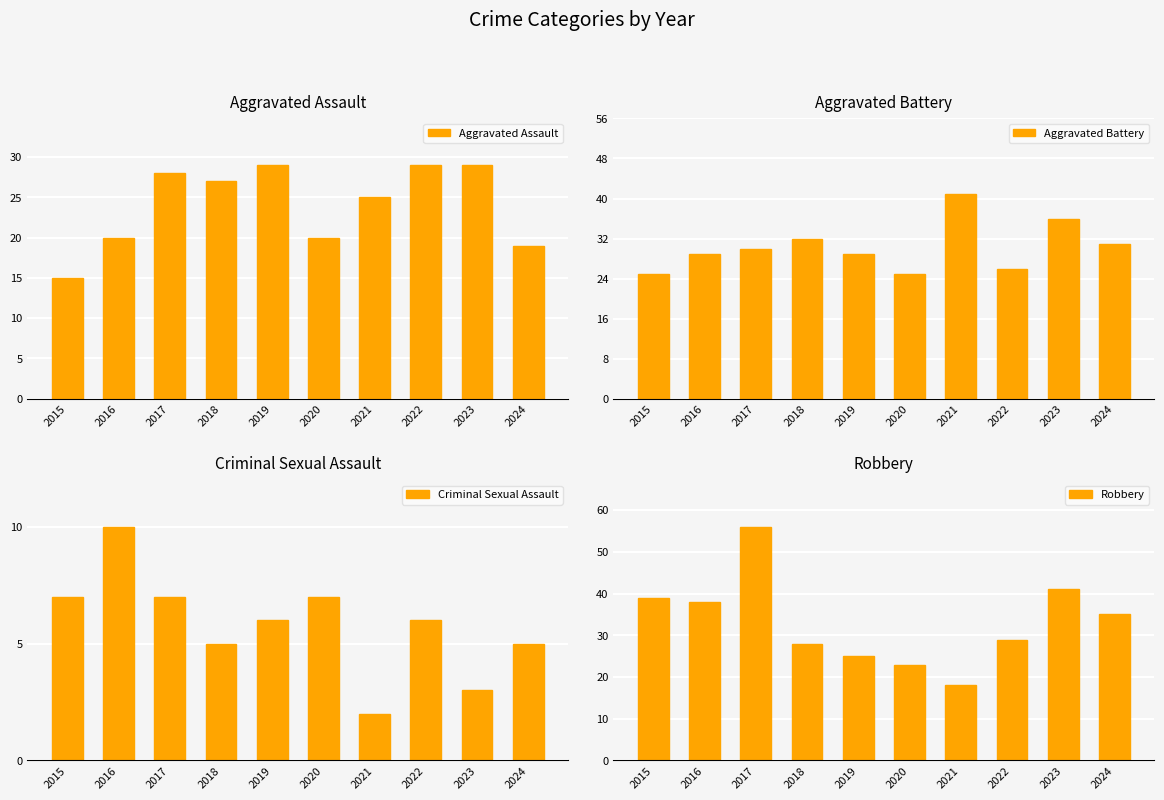

True or false: Aggravated Battery has a value of 25 at 2020.

True